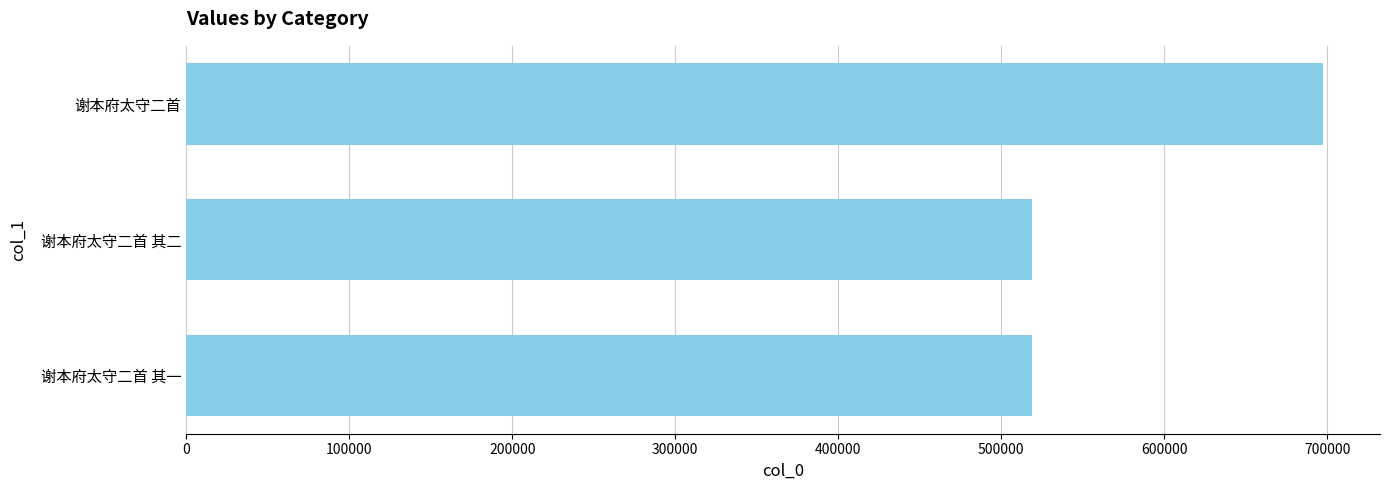

What is the difference between the values at 谢本府太守二首 and 谢本府太守二首 其二?

178513